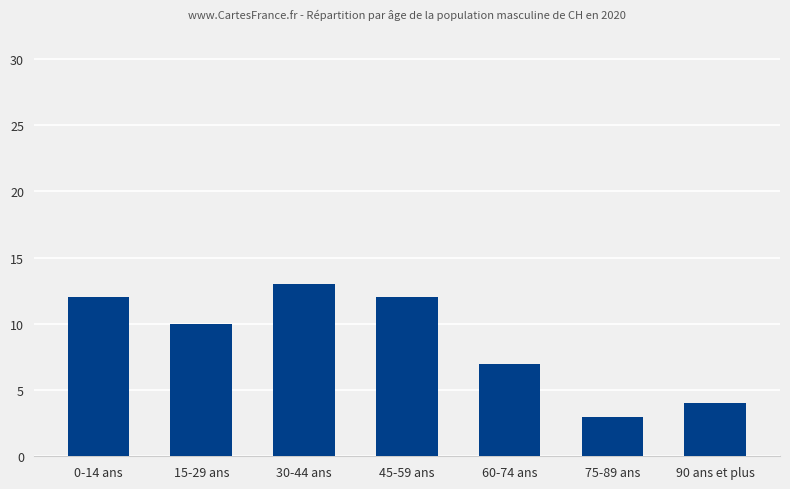

How many bars are there in total?

7